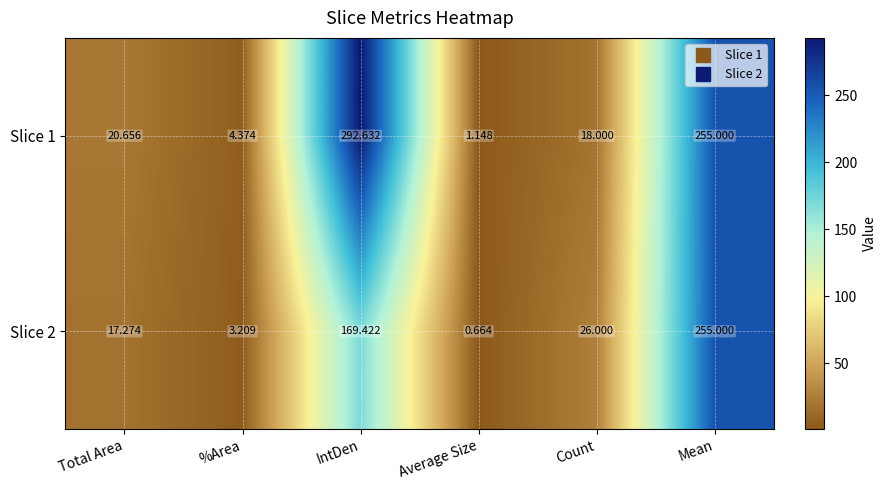

At which label is Slice 2 closest to 127?

IntDen